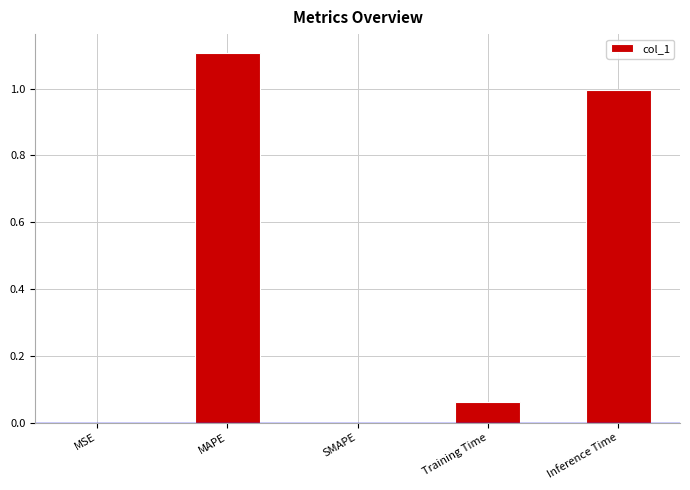

Count the number of data series in this chart.

1